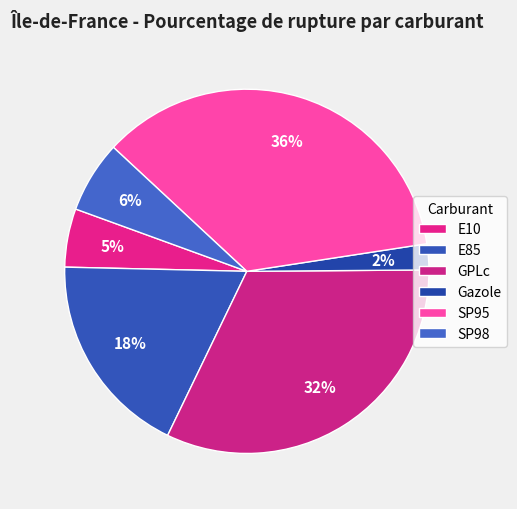

How many slices are in this pie chart?

6